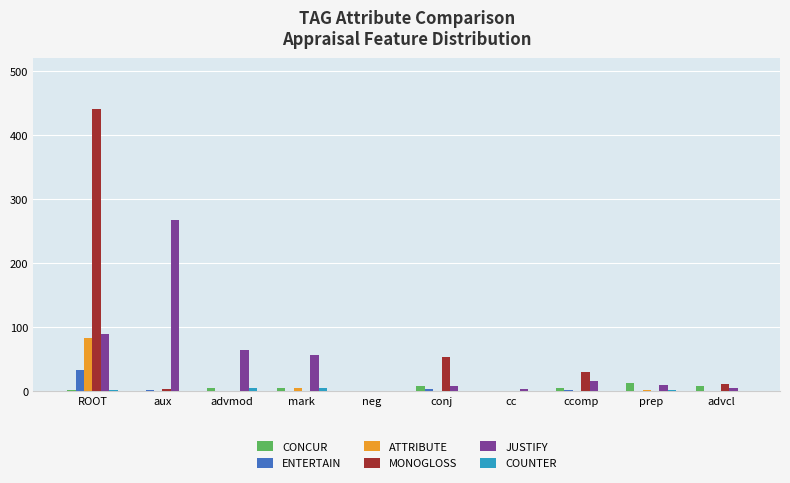

What is the sum of the JUSTIFY values at neg and ROOT?

89